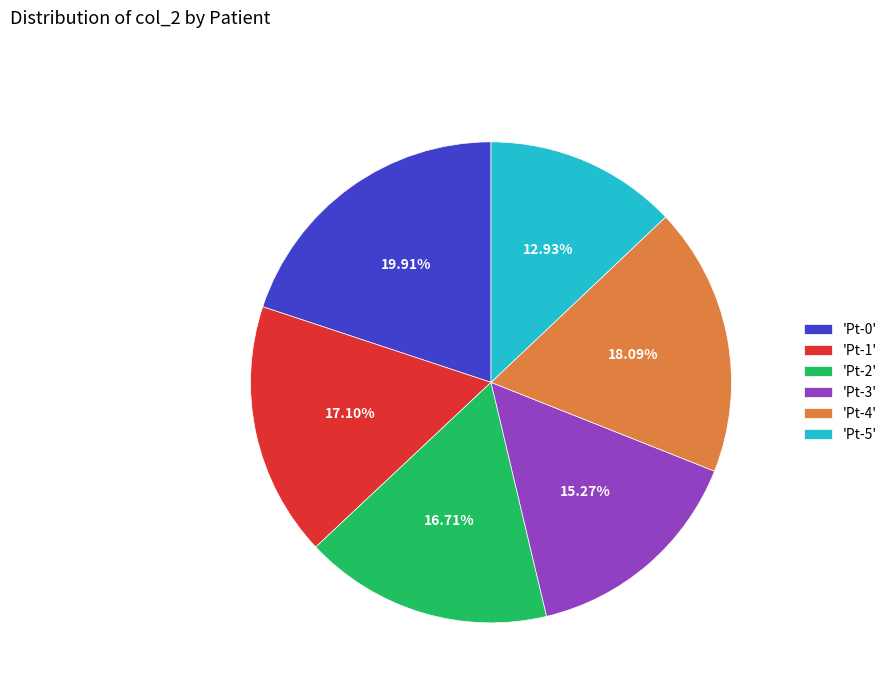

Which slice is the largest?

'Pt-0'